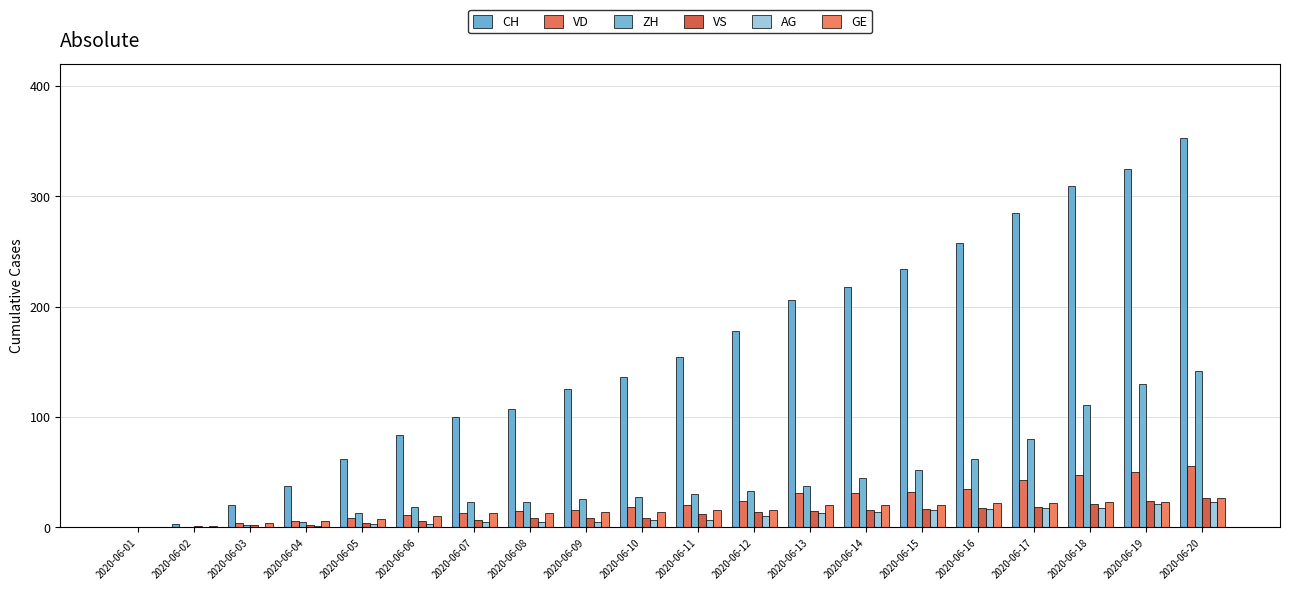

True or false: GE has a value of 6 at 2020-06-19.

False